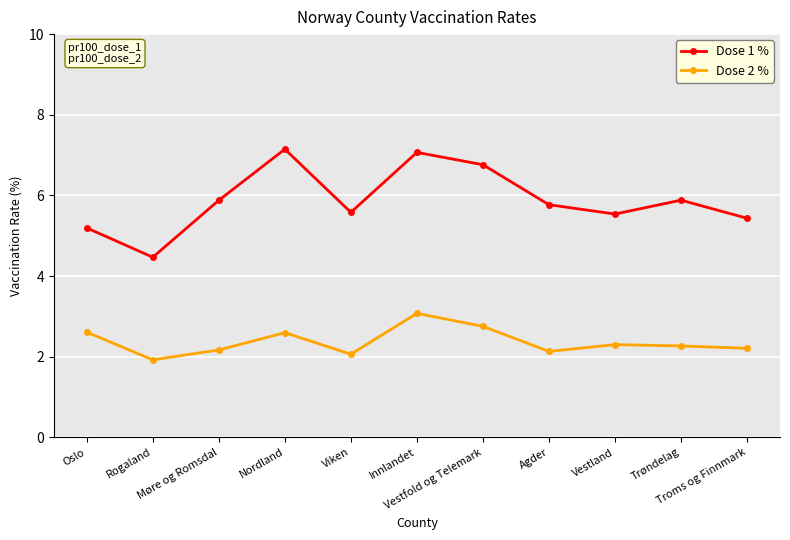

At how many categories does at least one series exceed 5?

10